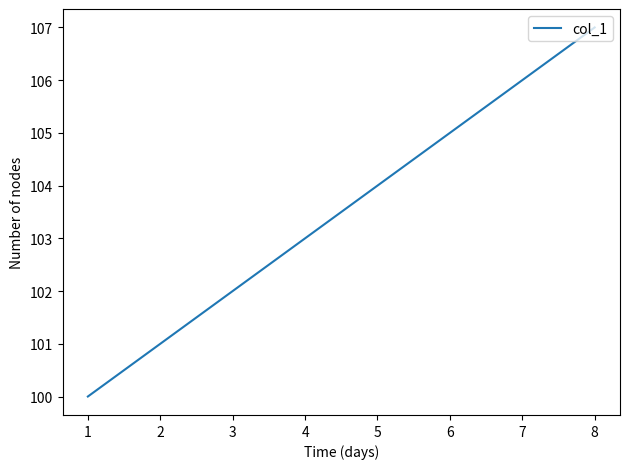

List the labels in order of value, largest first.

8, 7, 6, 5, 4, 3, 2, 1